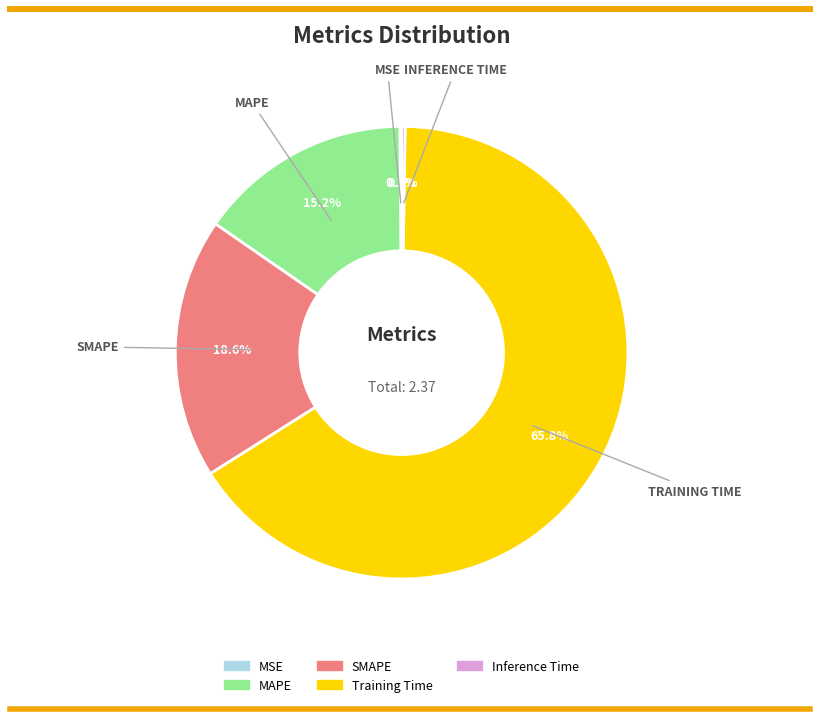

Which category has the biggest portion of the pie?

Training Time